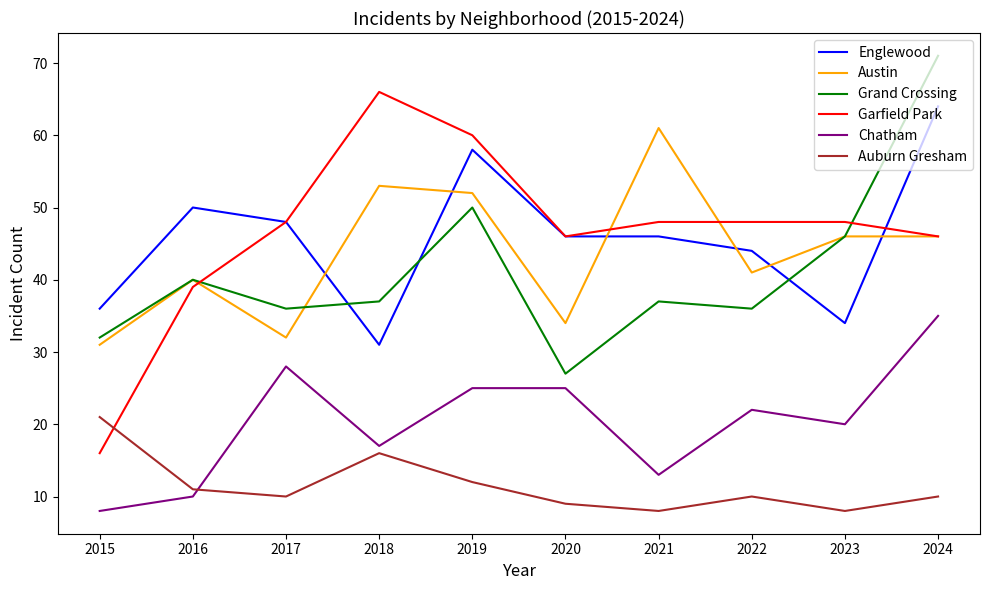

Reading left to right, what are all the values shown in this chart?

Englewood: 36	50	48	31	58	46	46	44	34	64
Austin: 31	40	32	53	52	34	61	41	46	46
Grand Crossing: 32	40	36	37	50	27	37	36	46	71
Garfield Park: 16	39	48	66	60	46	48	48	48	46
Chatham: 8	10	28	17	25	25	13	22	20	35
Auburn Gresham: 21	11	10	16	12	9	8	10	8	10